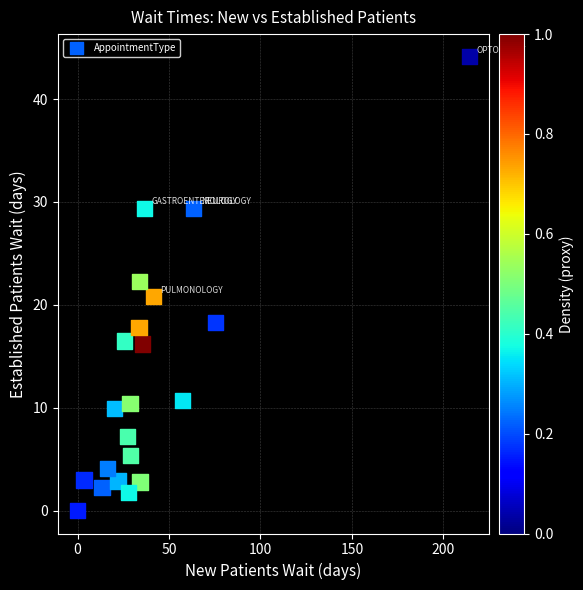

What is the range of X values (max minus min)?

214.2